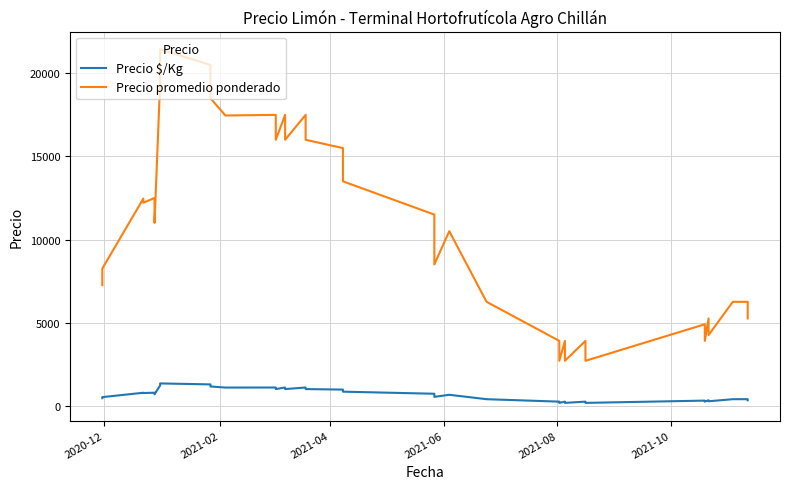

The value of Precio promedio ponderado at 19 is 6851. True or false?

False